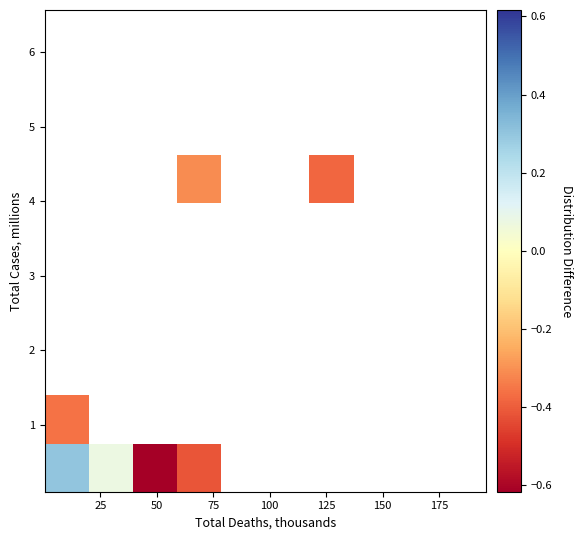

At how many categories does at least one series exceed 0?

2